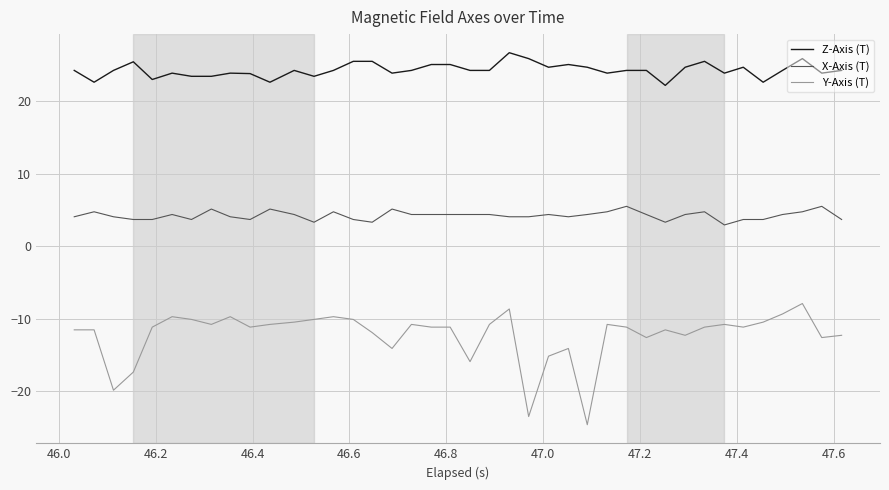

What is the difference between the maximum and minimum values in the Z-Axis (T) series?

4.5